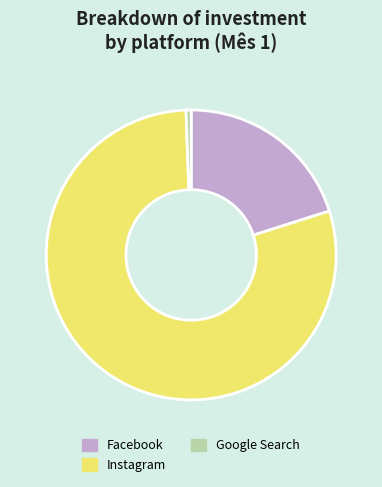

What is the smallest slice in the pie chart?

Google Search